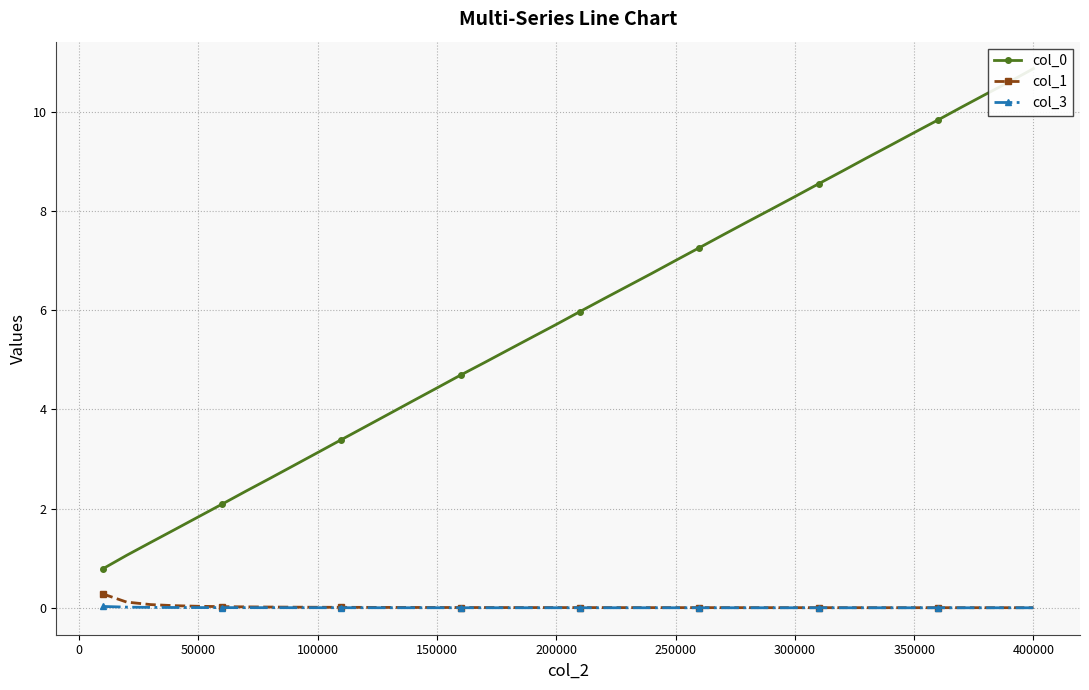

True or false: col_0 and col_1 cross at least once.

False